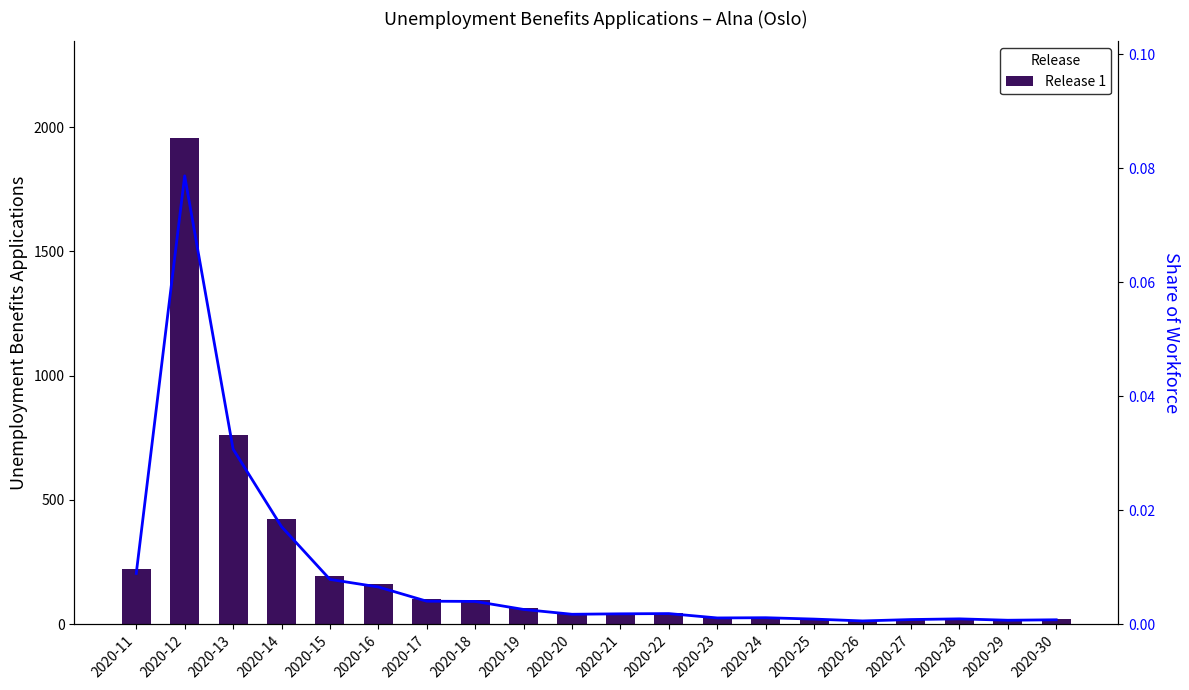

What is the difference between the highest and lowest values at 2020-20?

43.0